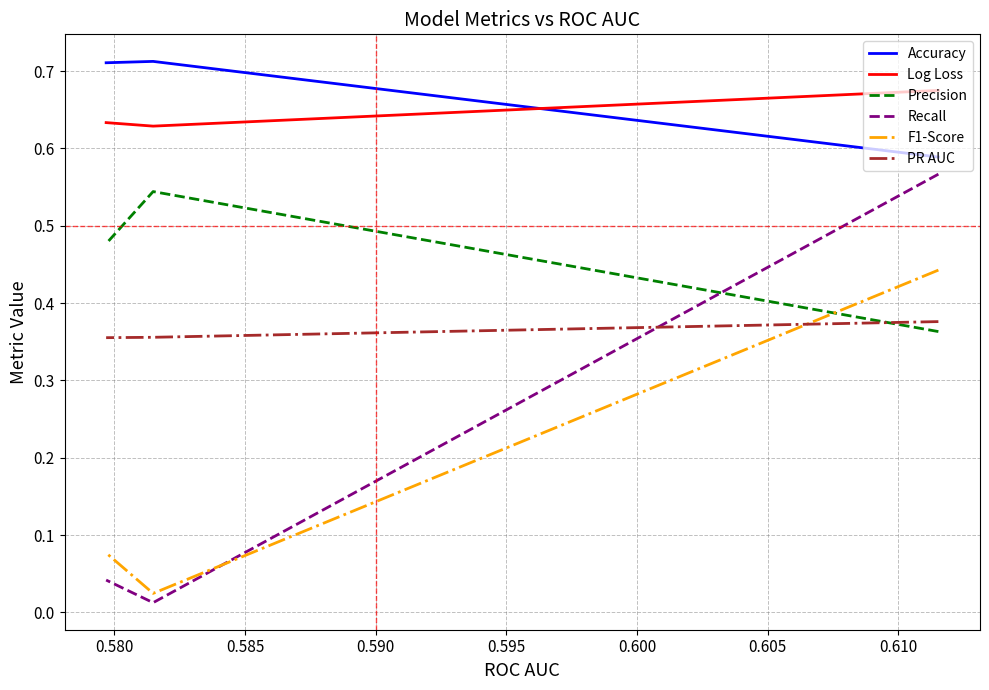

What are all the series names shown in the legend?

Accuracy, Log Loss, Precision, Recall, F1-Score, PR AUC